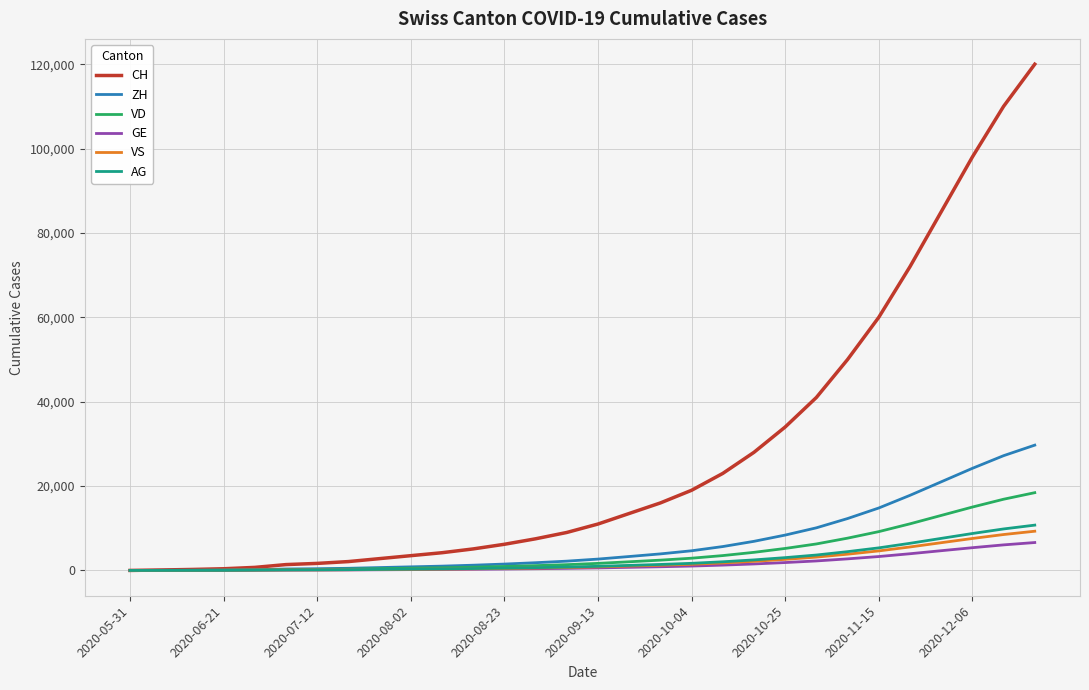

What is the greatest value displayed?

120000